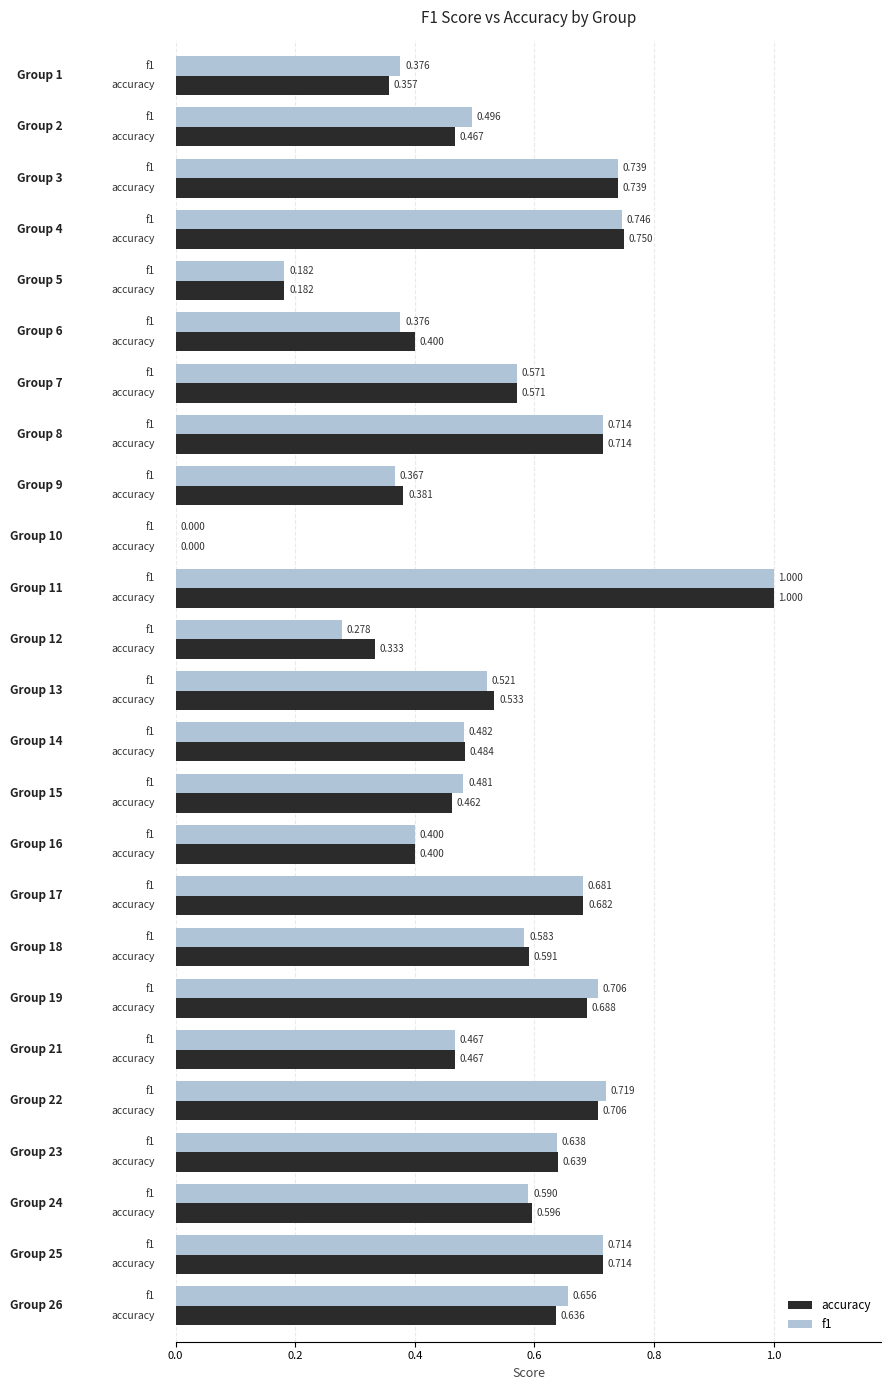

Which series has the largest total across all categories?

accuracy